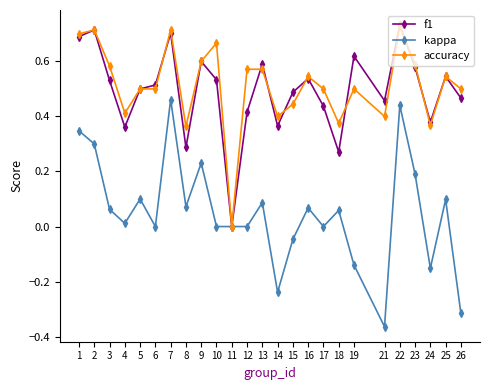

Which series has the largest range (max minus min)?

kappa